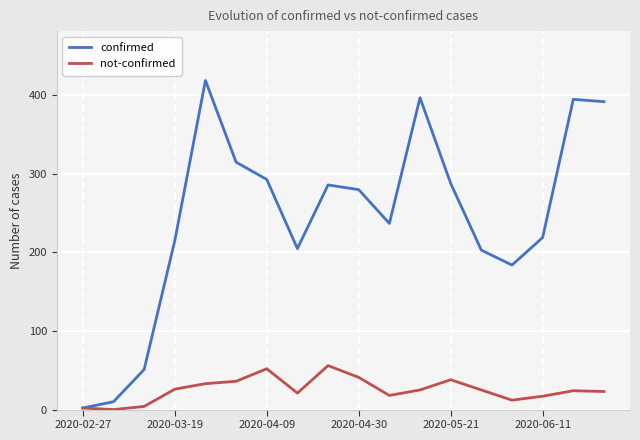

What are all the series names shown in the legend?

confirmed, not-confirmed